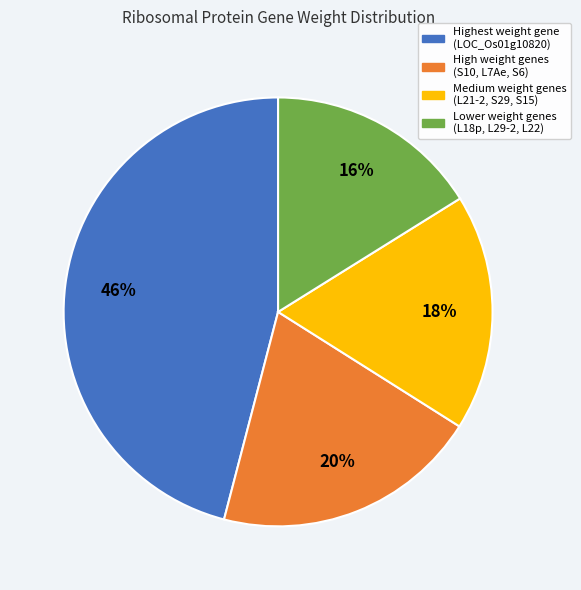

Count the number of slices in the pie.

4